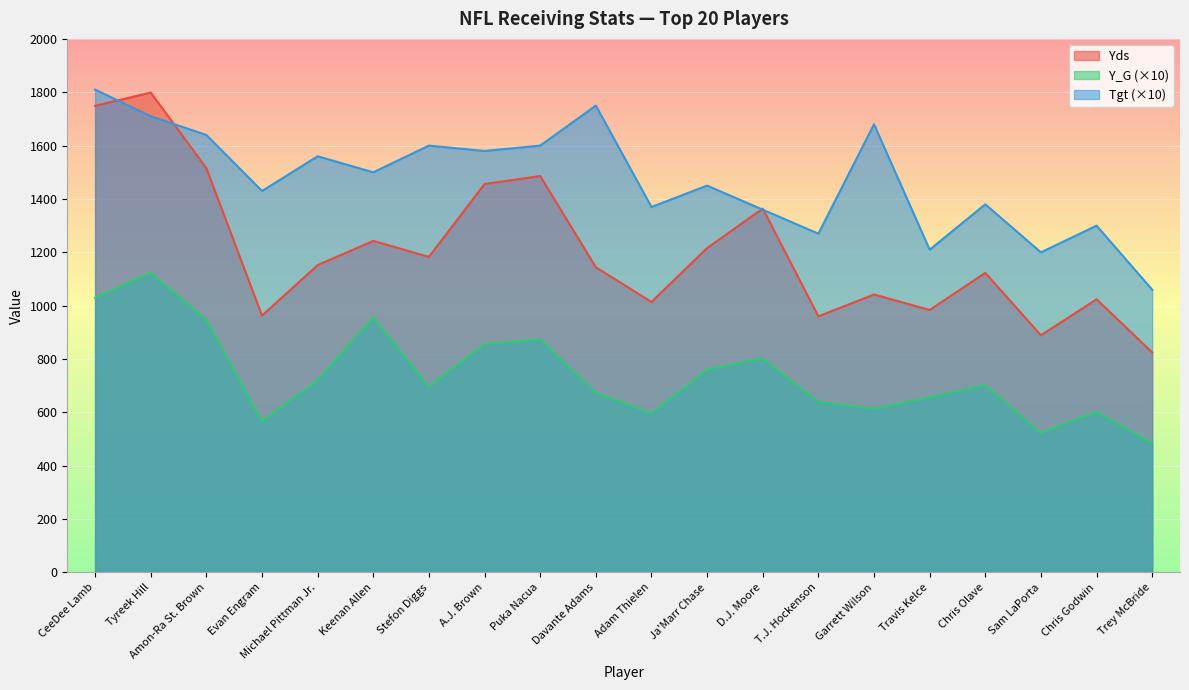

Rank the series at Sam LaPorta from lowest to highest value.

Y_G, Yds, Tgt